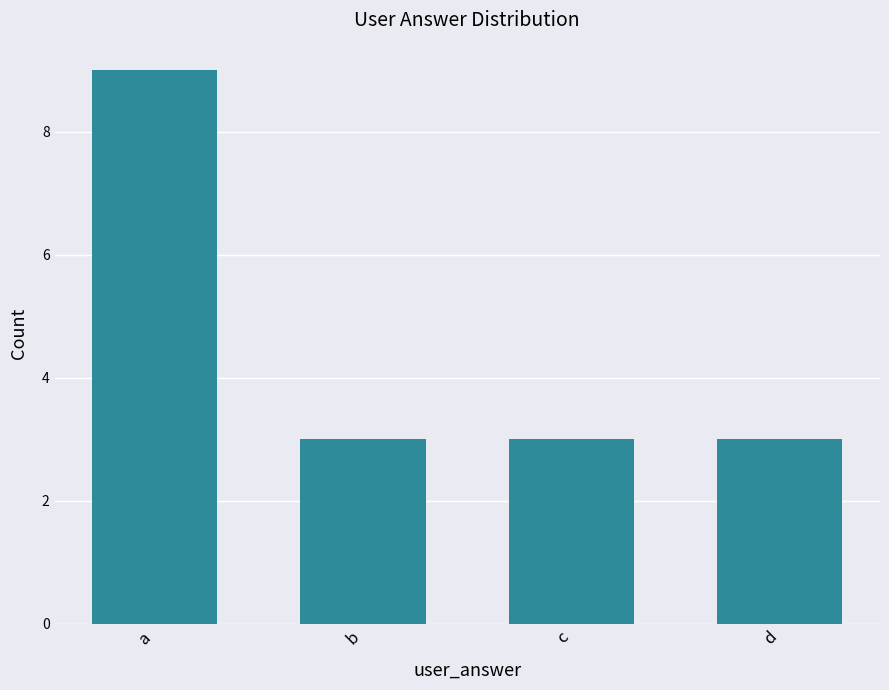

What is the value of the 1st bar from the left?

9